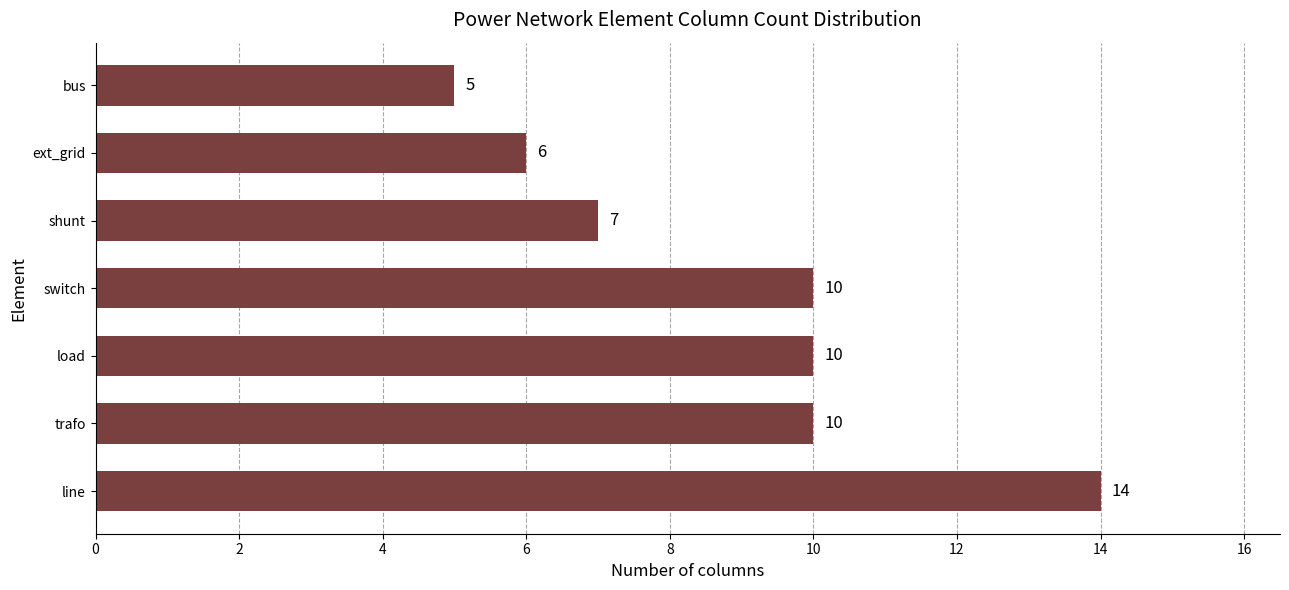

Reading top to bottom, extract all data points from this chart.

5	6	7	10	10	10	14